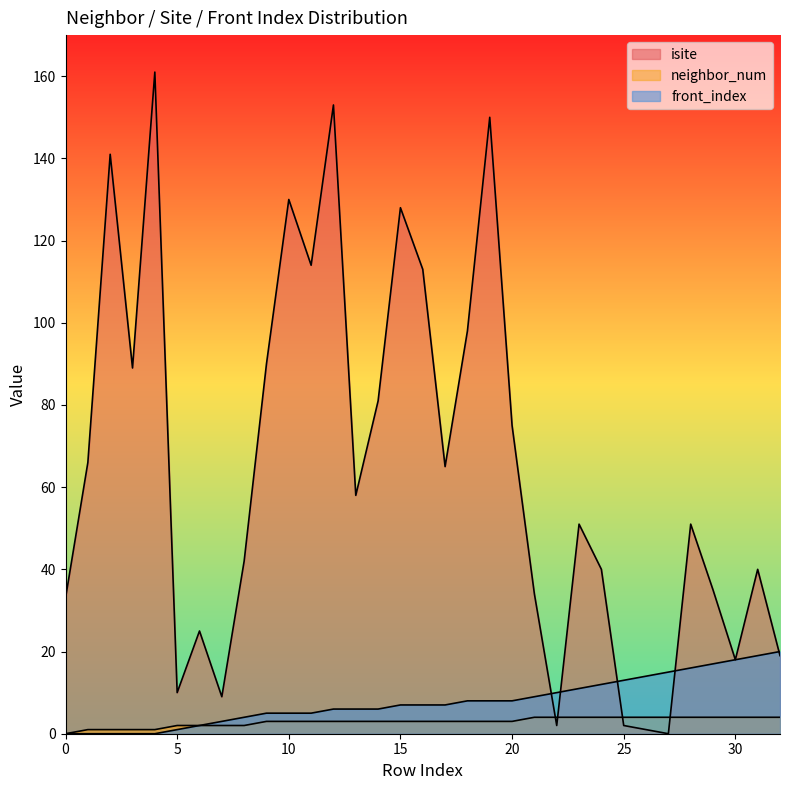

Which series ends up on top after the final intersection of neighbor_num and isite?

isite